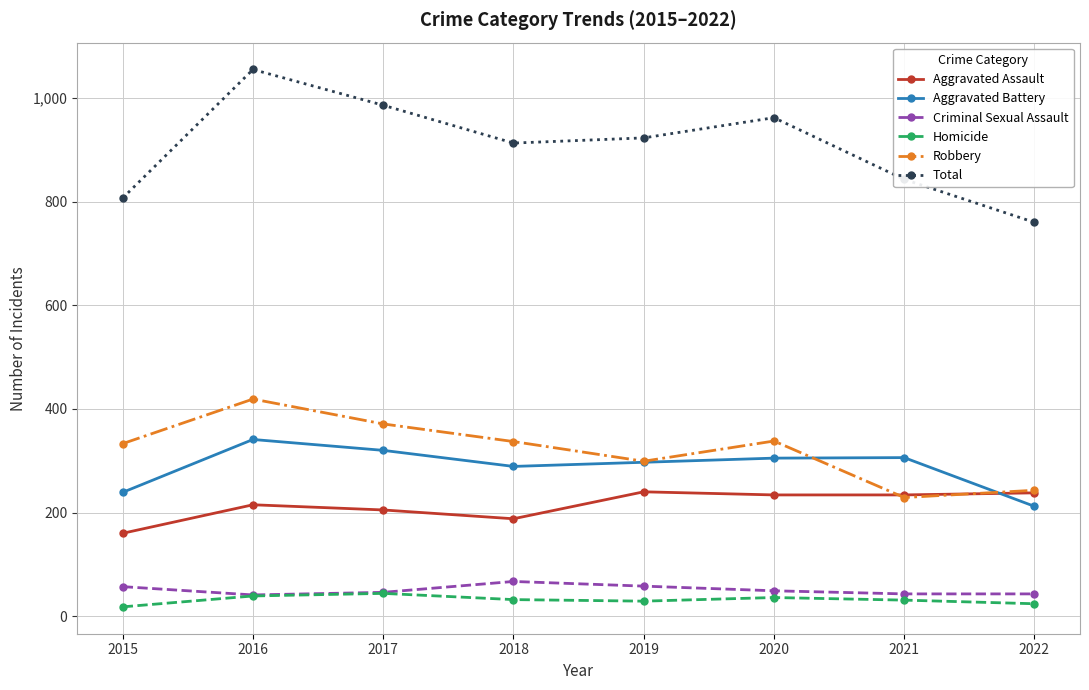

The value of Robbery at 2022 is 401. True or false?

False